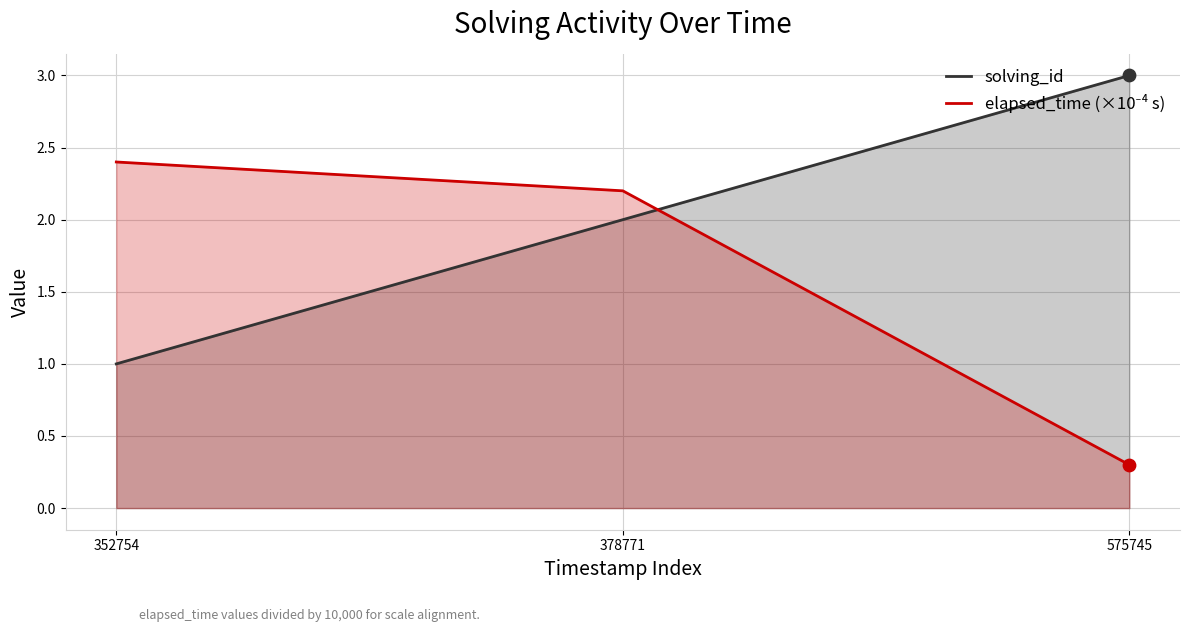

Which series reaches the minimum Y coordinate?

elapsed_time (×10⁻⁴ s)